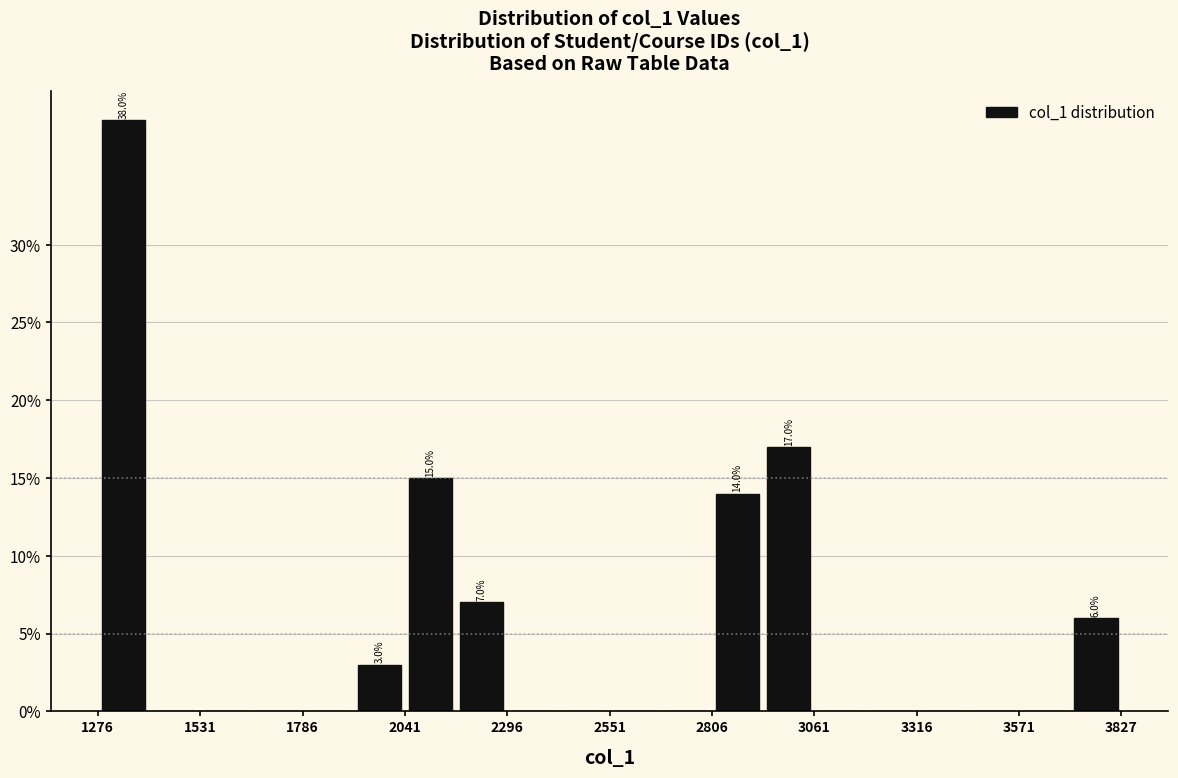

Around what value on the x-axis is the tallest bar? Give the approximate position of its centre, as read against the axis.

1350